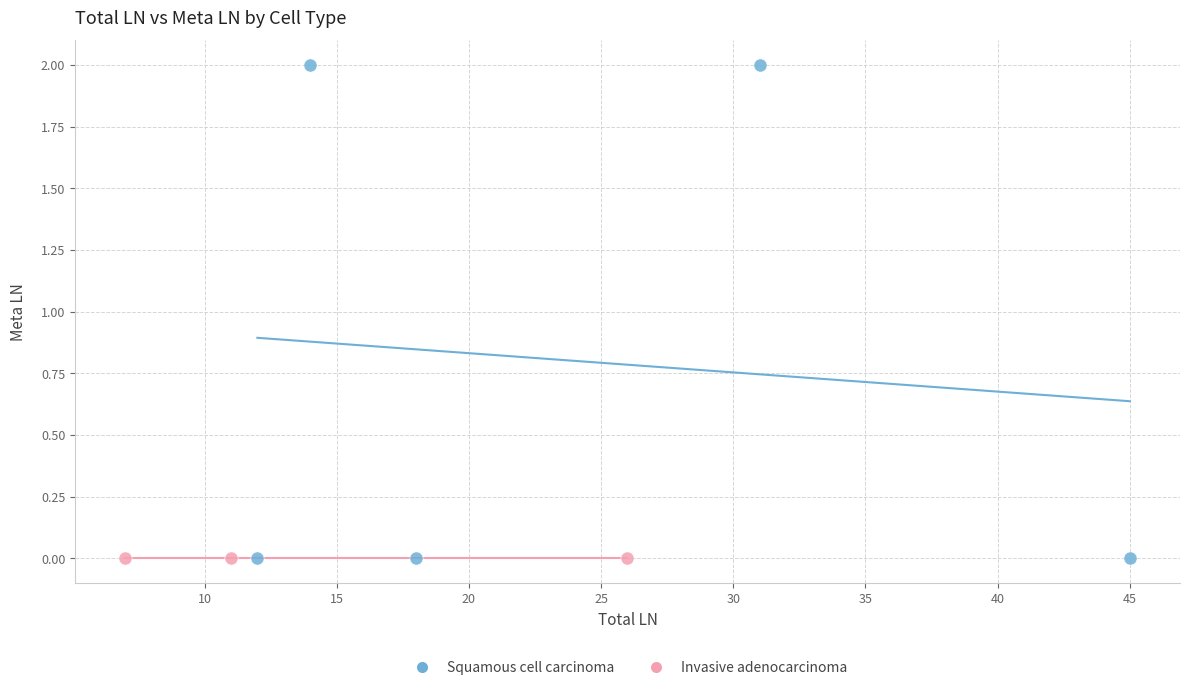

Which series contains the highest Y value?

Squamous cell carcinoma